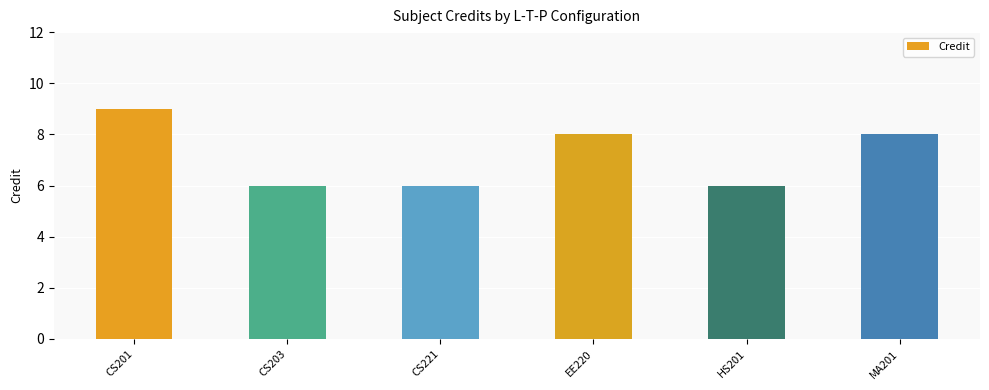

Reading left to right, transcribe all the data shown in this chart.

9	6	6	8	6	8